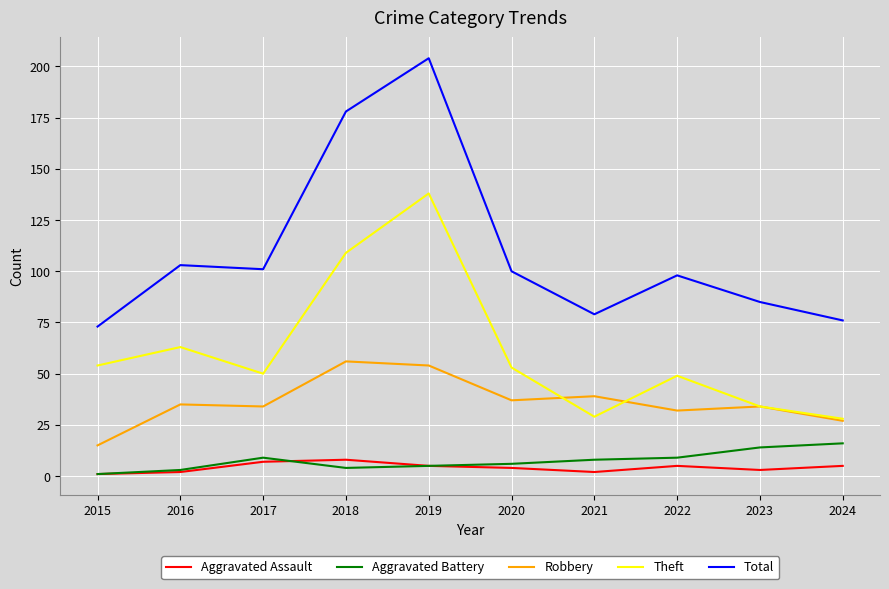

At which category is the sum across all series the highest?

2019